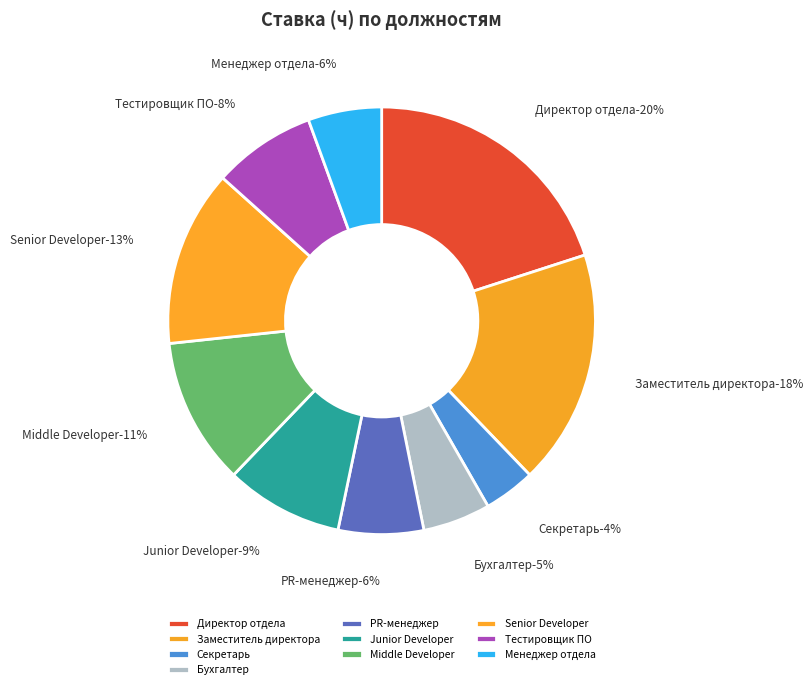

To the nearest percent, what portion does Junior Developer represent?

9%